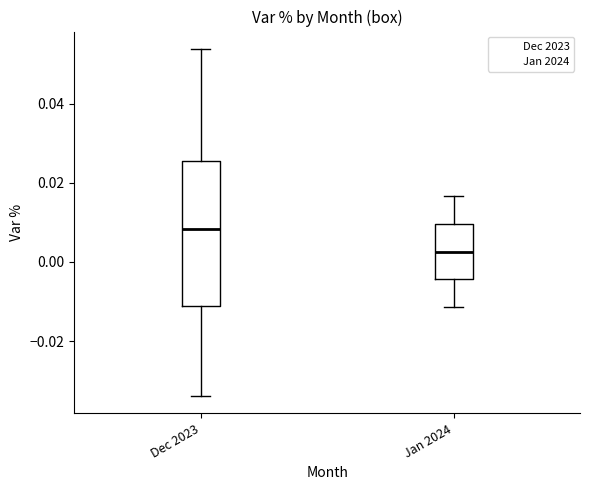

Which box has the highest median line?

Dec 2023